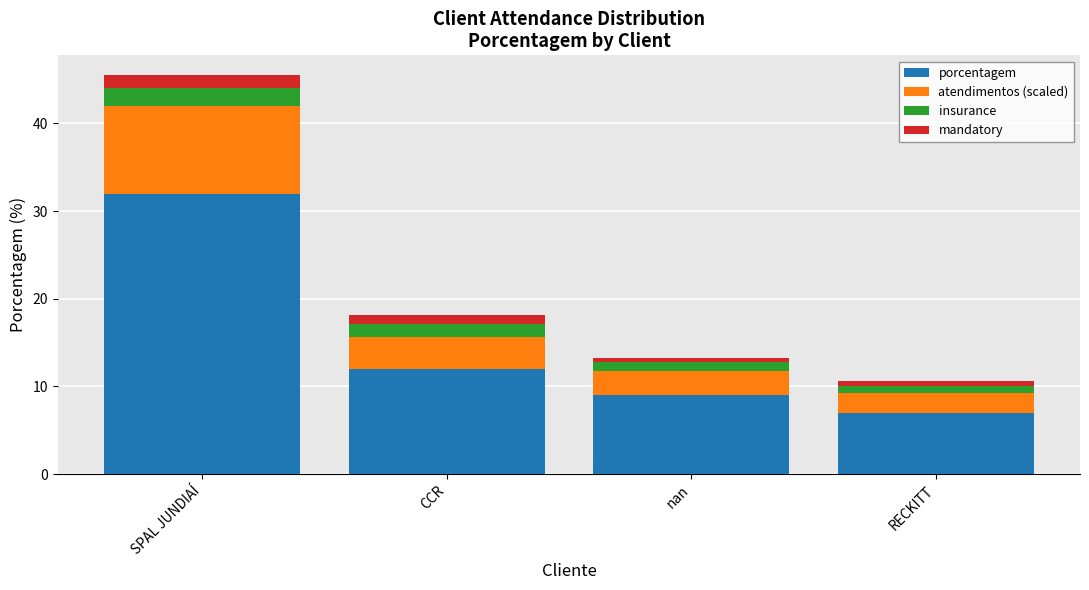

Where is porcentagem nearest to the value 19?

CCR